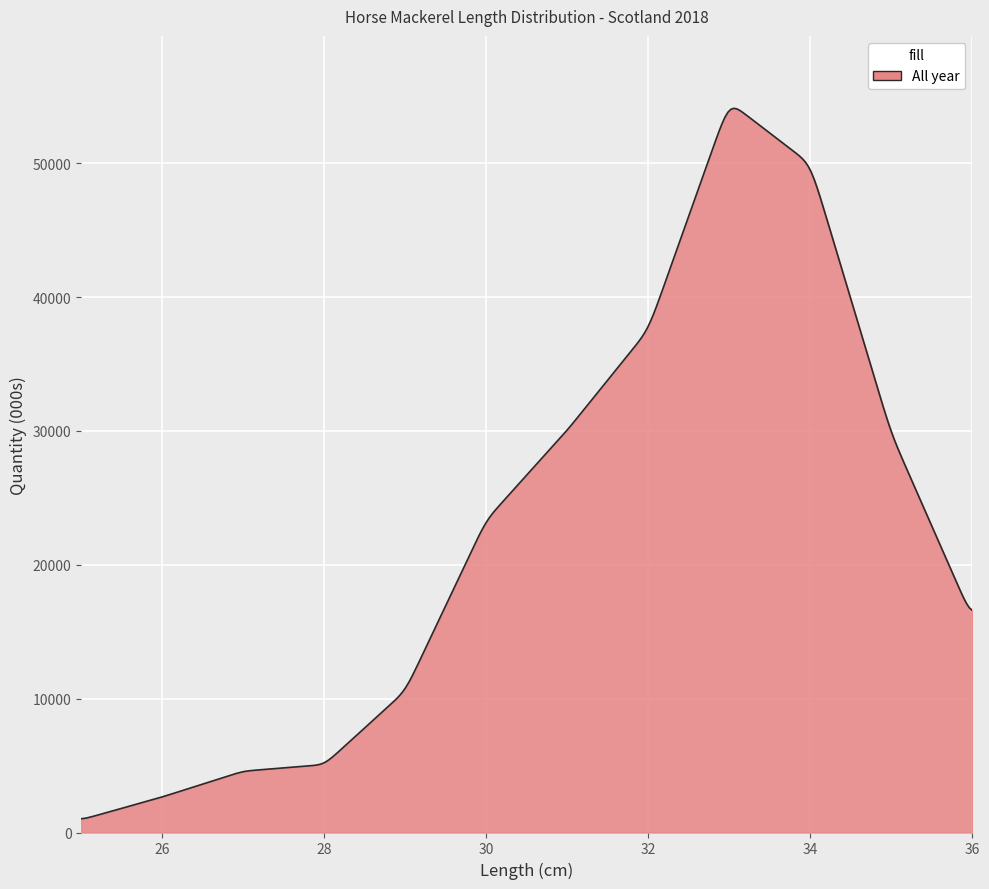

How many distinct data groups are displayed?

1